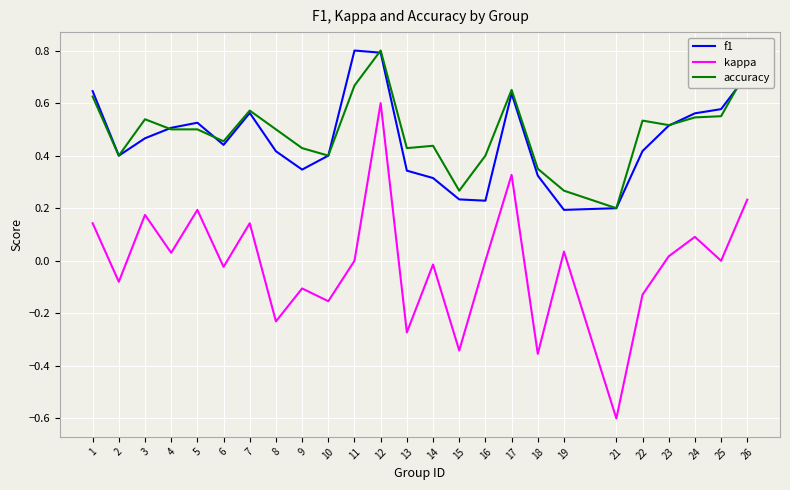

At 19, list the series in order from largest to smallest.

accuracy, f1, kappa